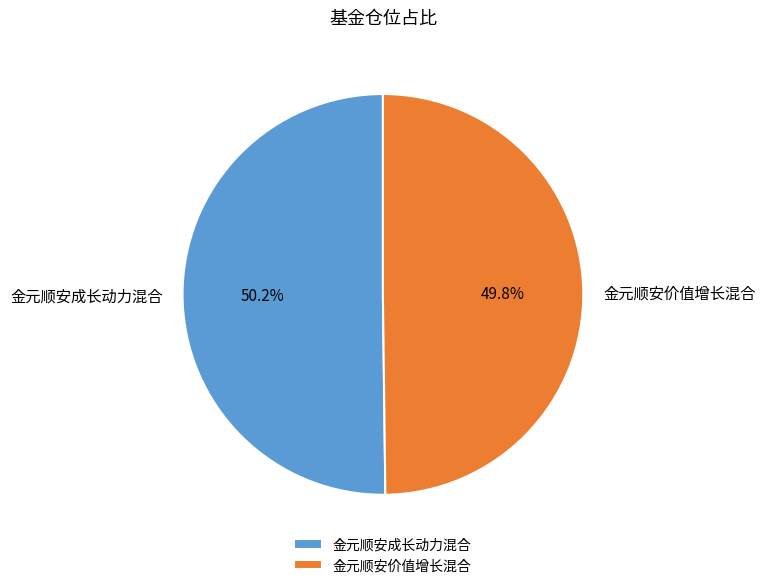

Is there a majority slice in this chart?

Yes